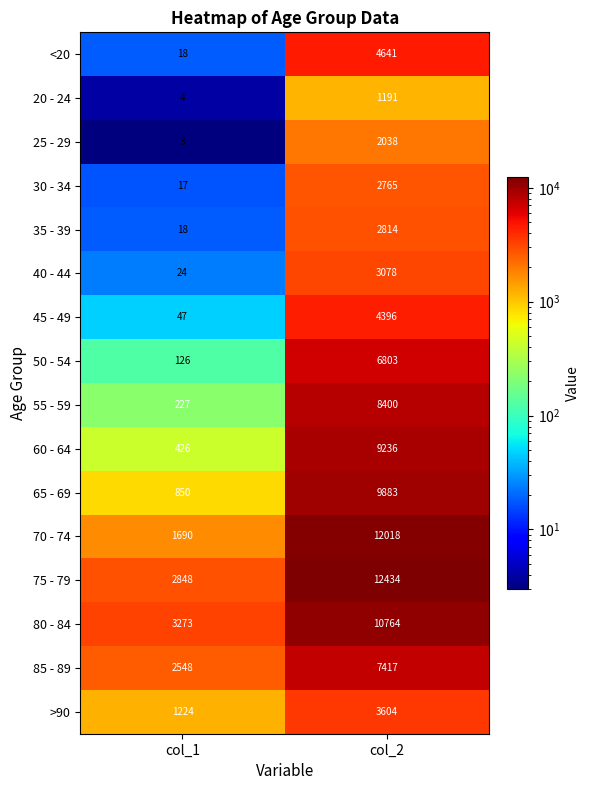

List the series in order of their peak value, highest first.

75 - 79, 70 - 74, 80 - 84, 65 - 69, 60 - 64, 55 - 59, 85 - 89, 50 - 54, <20, 45 - 49, >90, 40 - 44, 35 - 39, 30 - 34, 25 - 29, 20 - 24